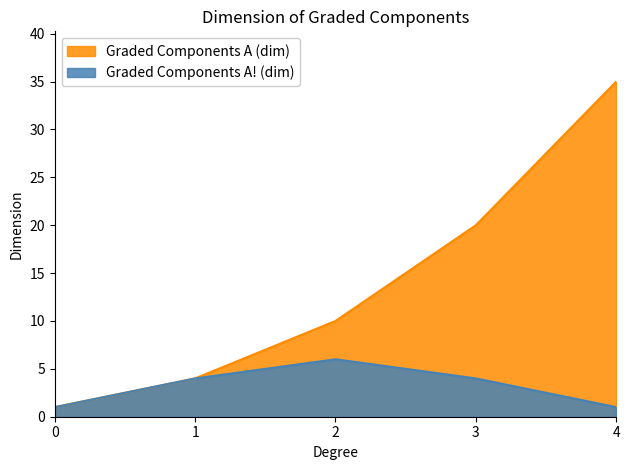

True or false: Graded Components A (dim) has a value of 4 at 1.

True